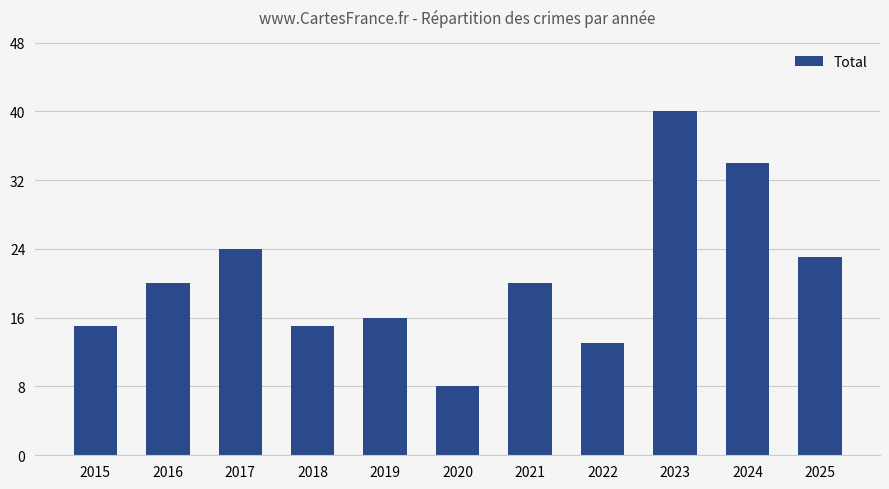

Reading left to right, extract all data points from this chart.

2015=15	2016=20	2017=24	2018=15	2019=16	2020=8	2021=20	2022=13	2023=40	2024=34	2025=23